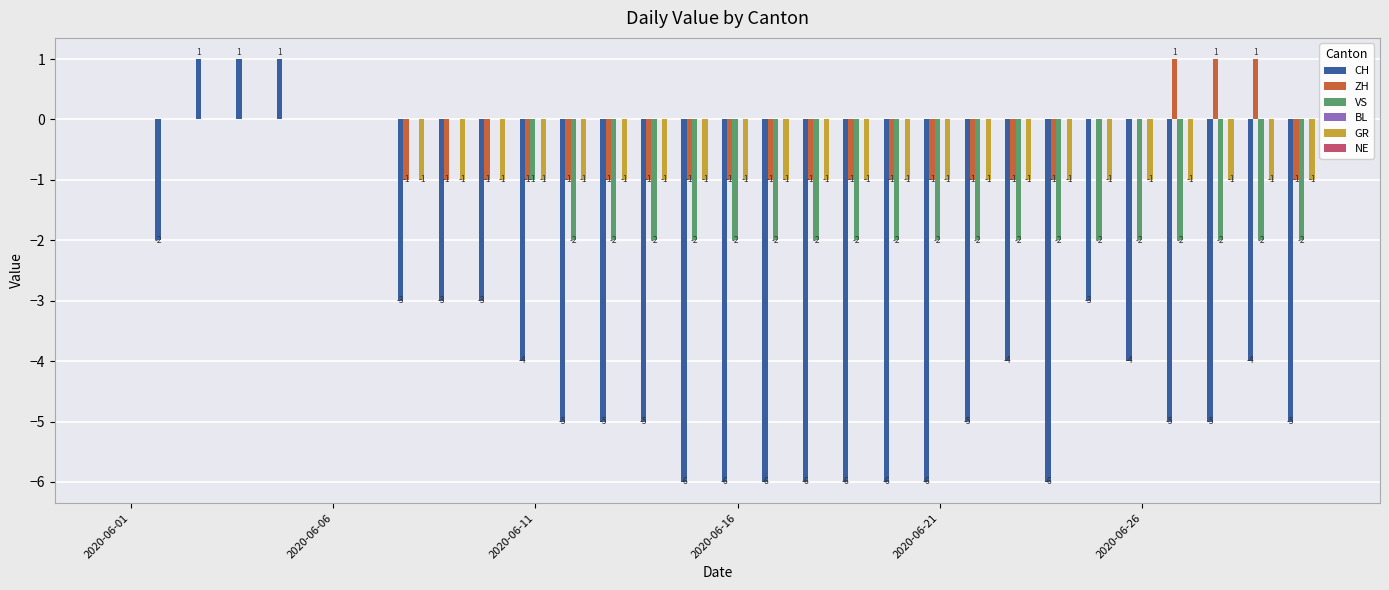

How many CH values are between -6 and -3?

23